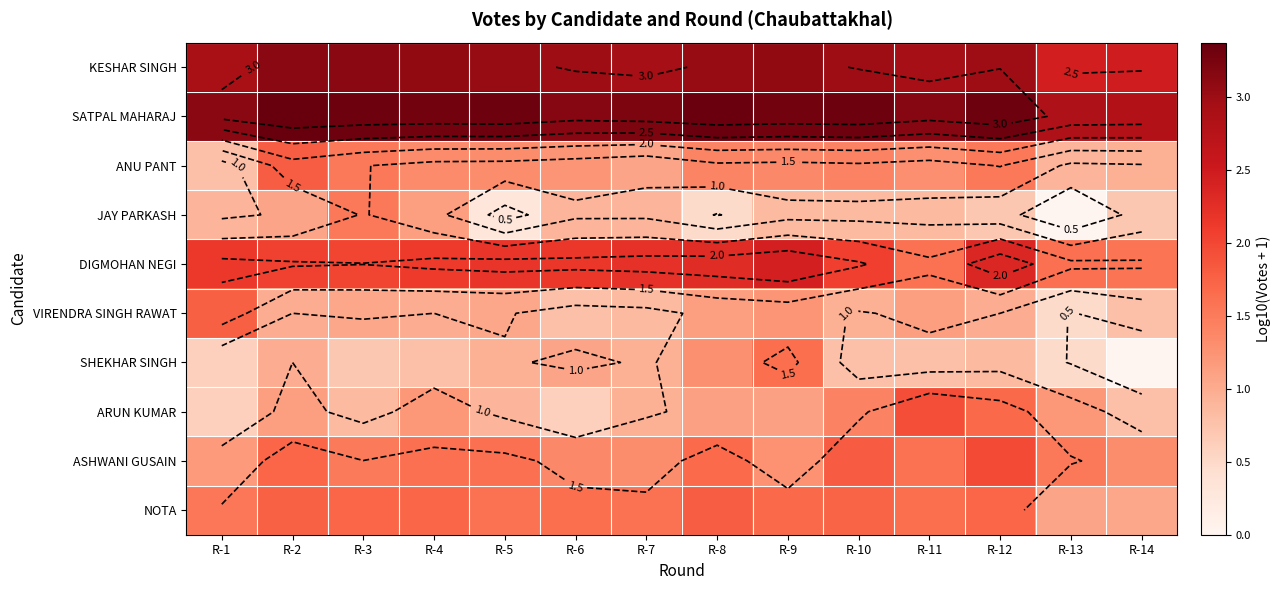

At which label is JAY PARKASH closest to 0?

R-13